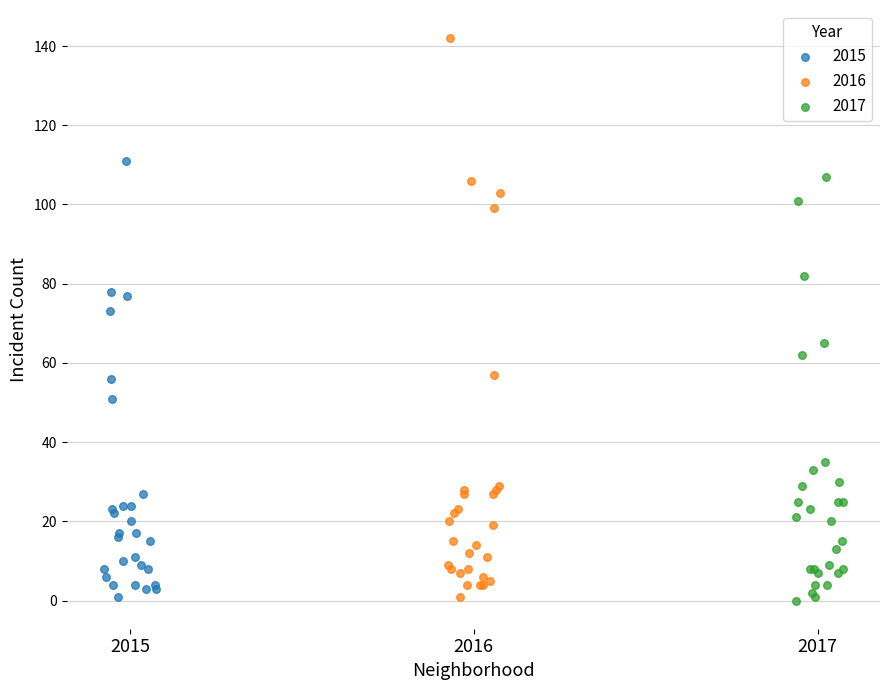

Which series reaches the maximum Y coordinate?

2016